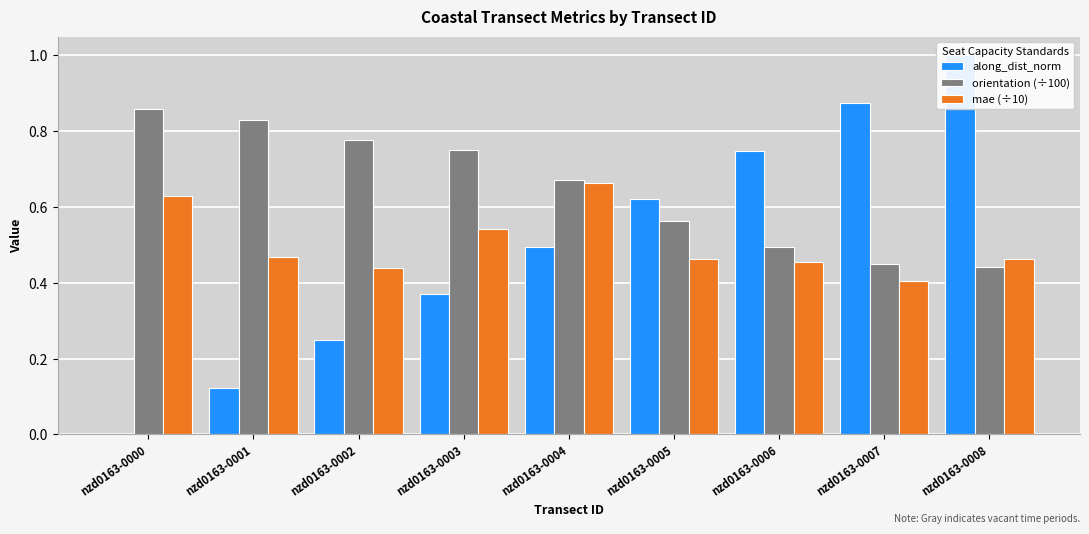

Which series has the widest spread of values?

along_dist_norm